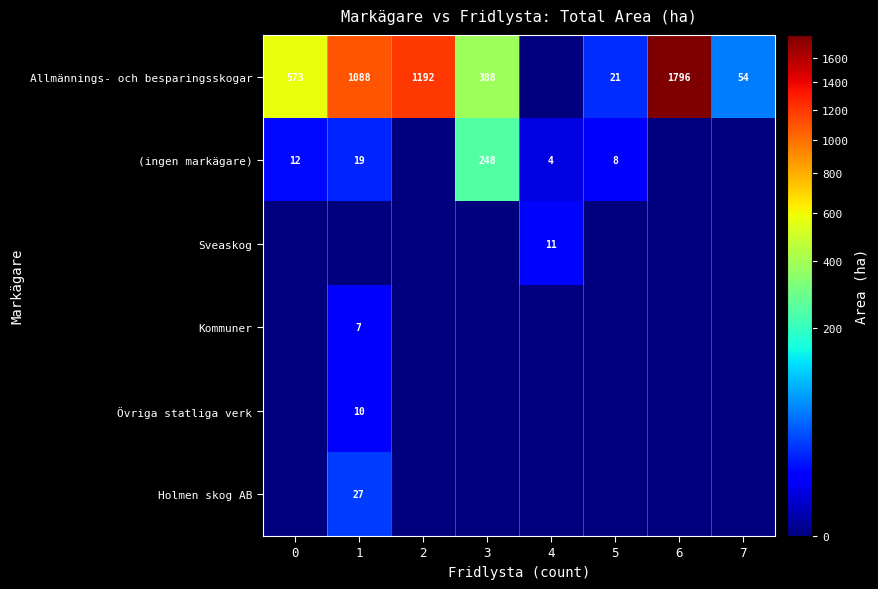

What is the difference between the (ingen markägare) values at 3 and 0?

236